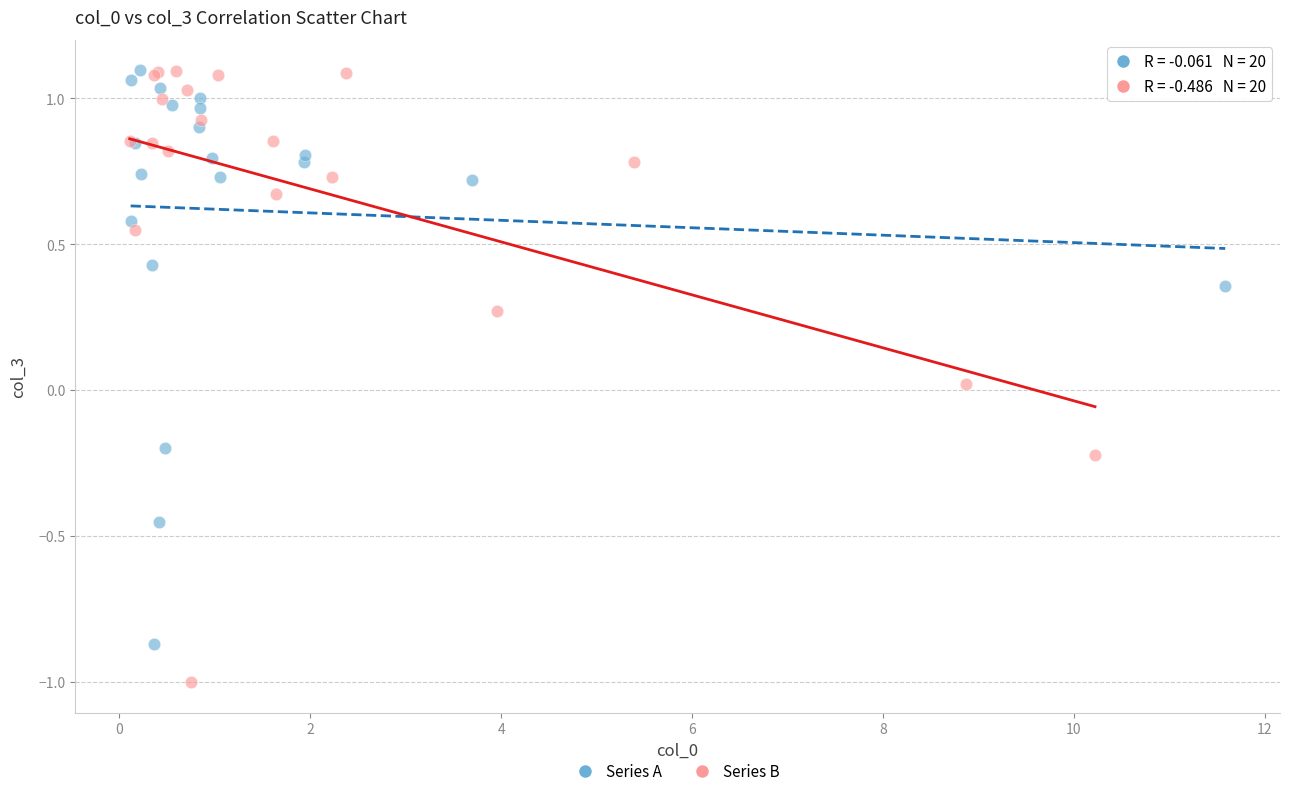

Which series has the widest spread of Y values?

Series B